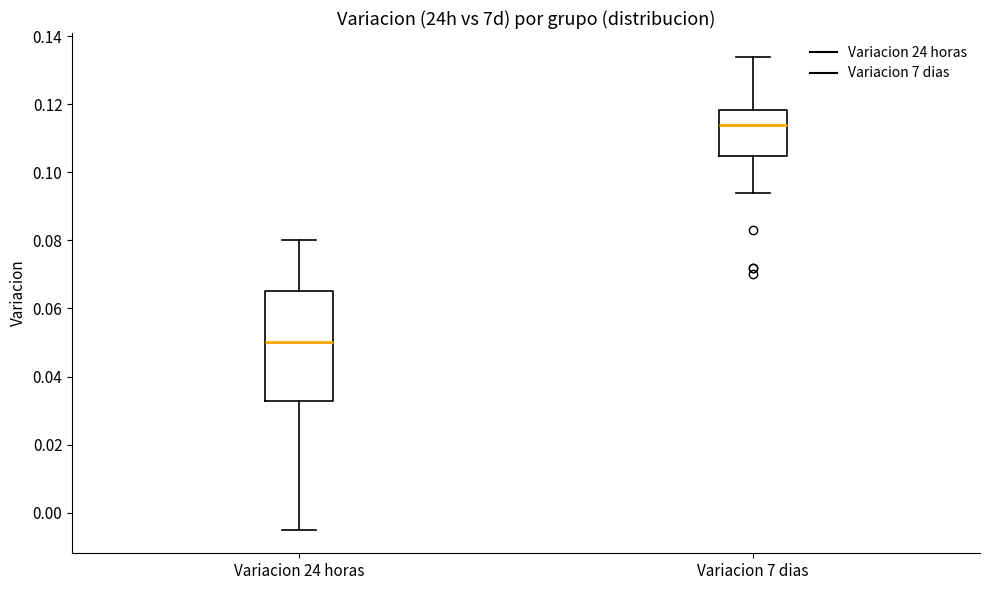

Comparing the boxes themselves (not the whiskers), which one is the tallest?

Variacion 24 horas